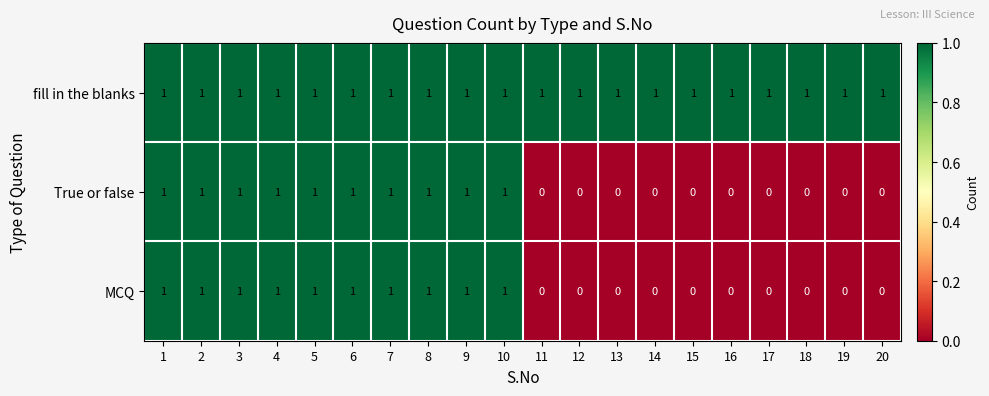

How many MCQ values are between 0 and 1?

20